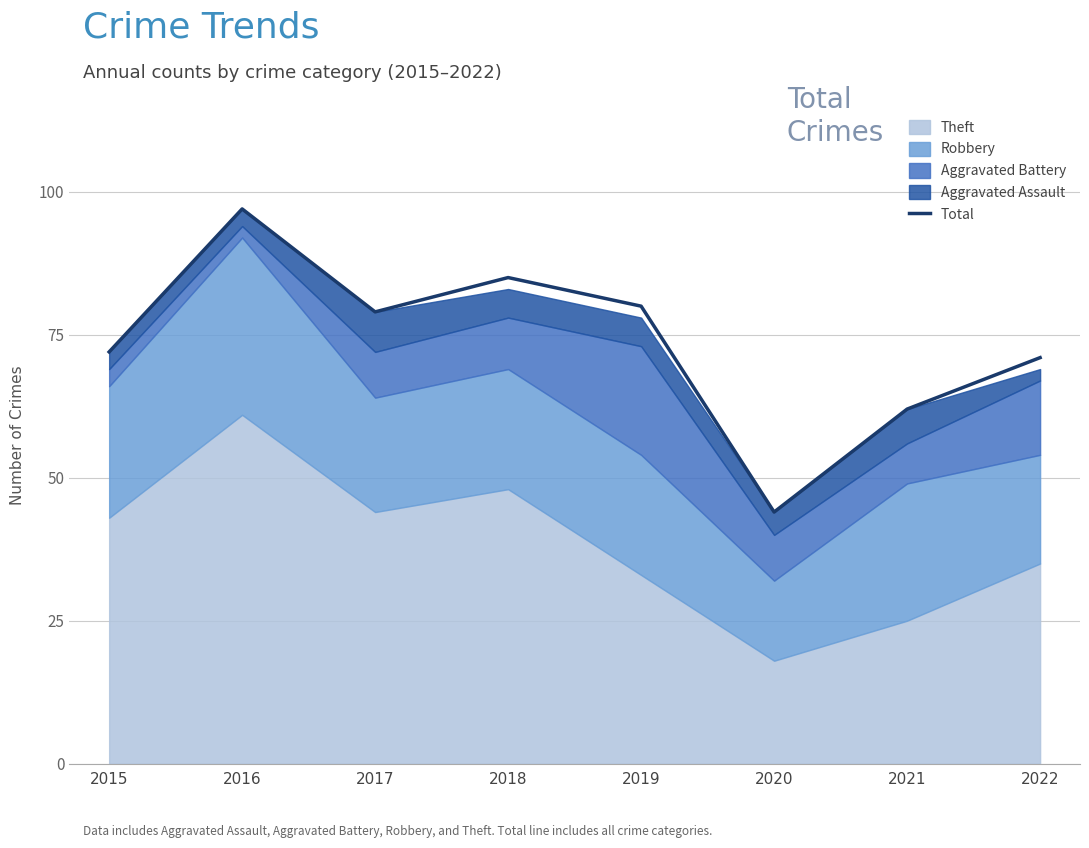

What is the difference between the values at 2017 and 2019?

1